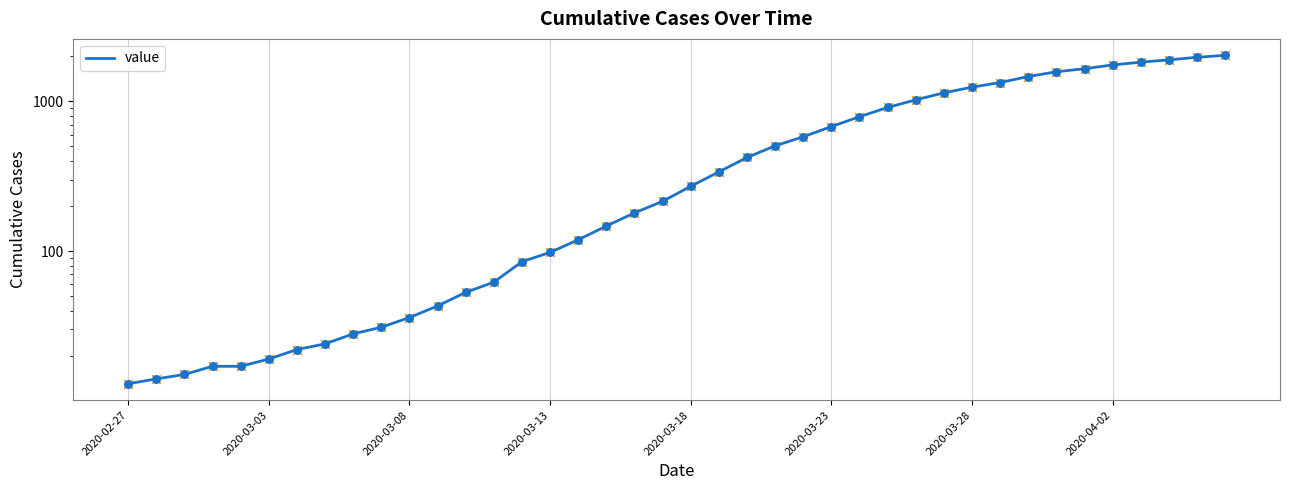

Between 19 and 36, which is larger?

36